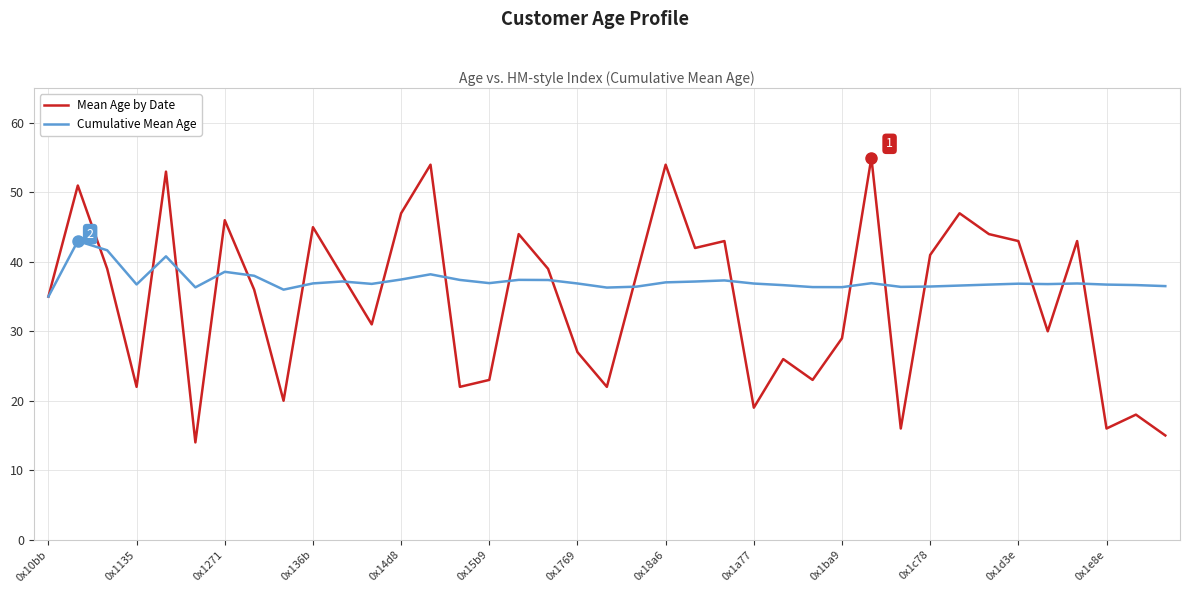

List the series in order of their overall mean, highest first.

Cumulative Mean Age, Mean Age by Date